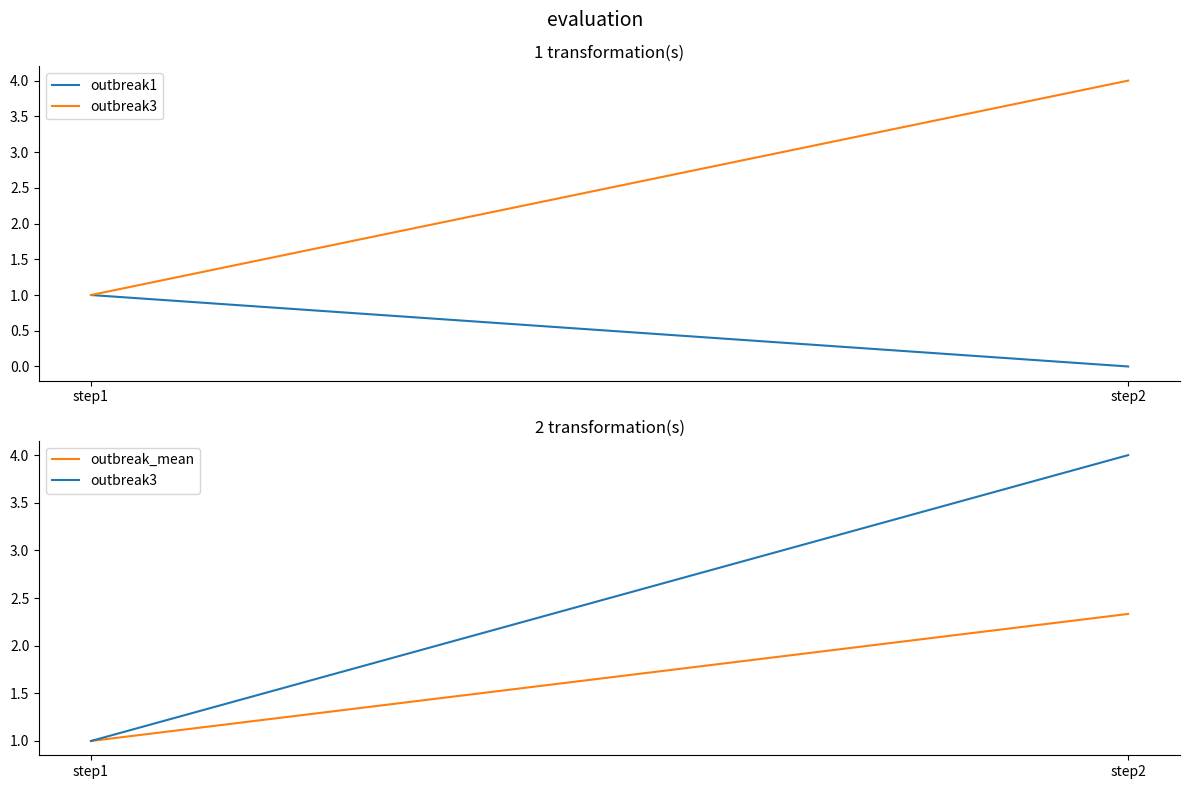

Which series has the widest spread of values?

outbreak3